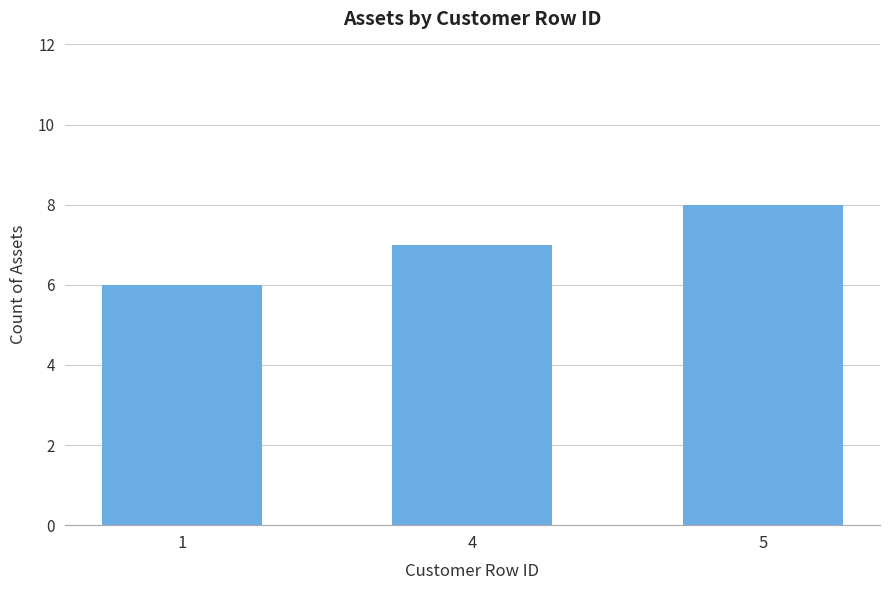

At which category does the chart reach its peak across all series?

5